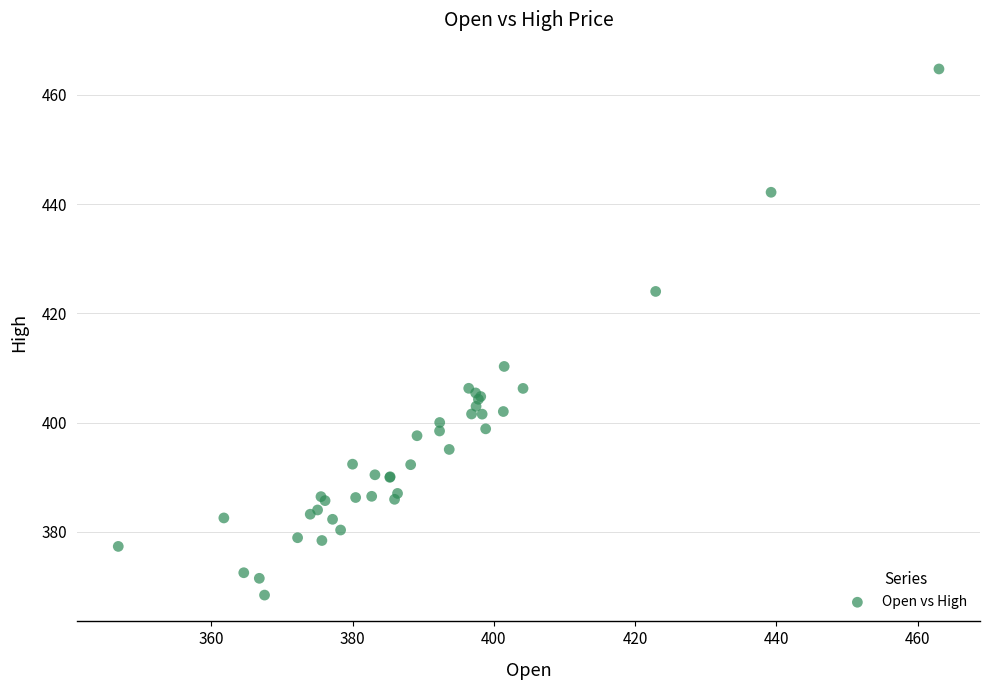

What Y value in the scatter plot is closest to 416?

410.3